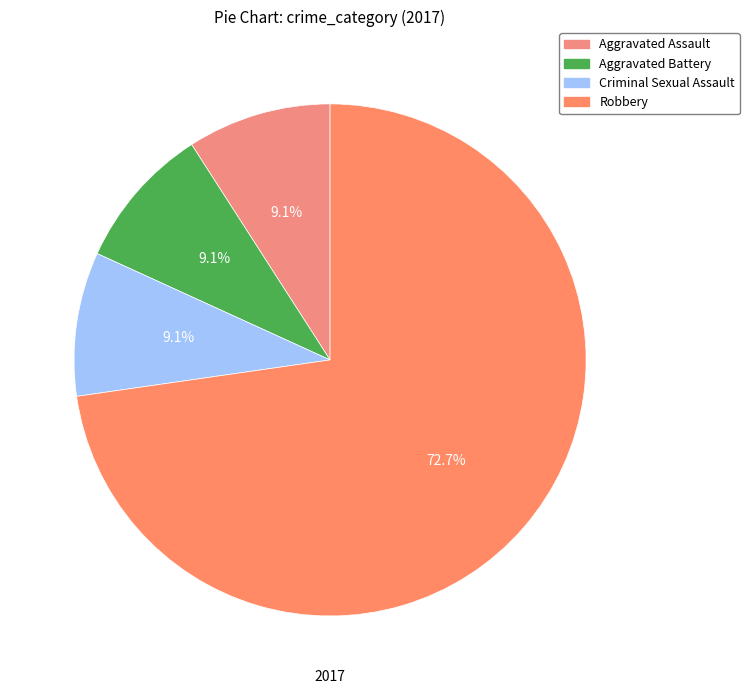

Count the number of slices in the pie.

4